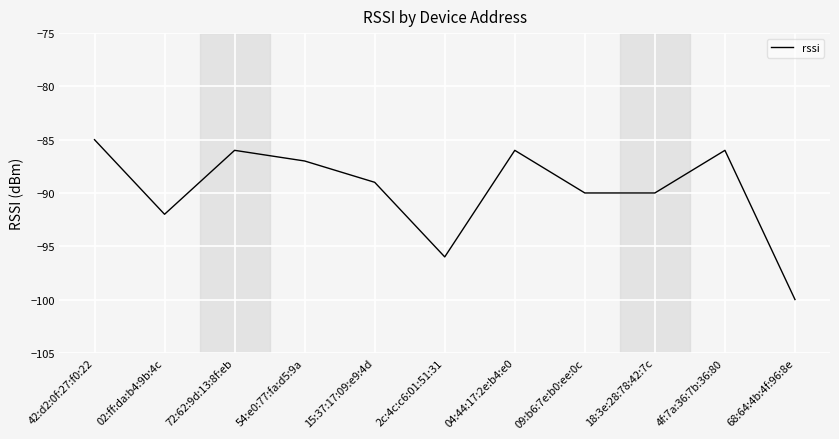

At which label is the value closest to -92?

02:ff:da:b4:9b:4c